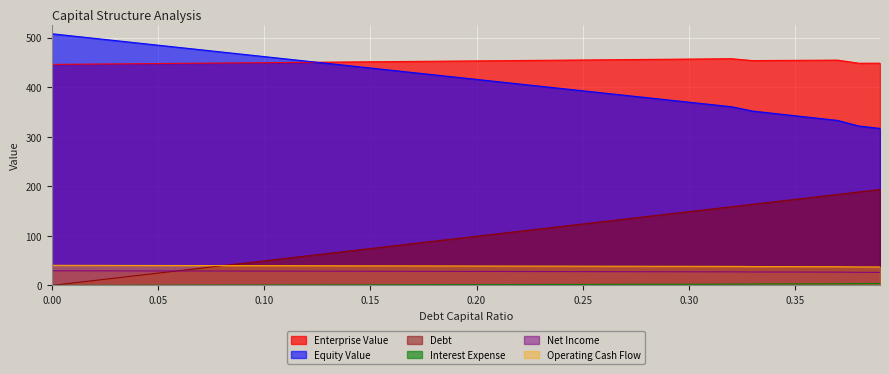

Reading left to right, what are all the values shown in this chart?

enterprise_value: 0.0=445.9	0.01=446.2	0.02=446.6	0.03=446.9	0.04=447.3	0.05=447.6	0.06=448.0	0.07=448.3	0.08=448.7	0.09=449.1	0.1=449.4	0.11=449.8	0.12=450.1	0.13=450.5	0.14=450.9	0.15=451.2	0.16=451.6	0.17=451.9	0.18=452.3	0.19=452.7	0.2=453.0	0.21=453.4	0.22=453.7	0.23=454.1	0.24=454.5	0.25=454.8	0.26=455.2	0.27=455.6	0.28=455.9	0.29=456.3	0.3=456.7	0.31=457.1	0.32=457.4	0.33=453.6	0.34=453.9	0.35=454.1	0.36=454.3	0.37=454.6	0.38=448.3	0.39=448.4
equity_value: 0.0=507.8	0.01=503.2	0.02=498.6	0.03=493.9	0.04=489.3	0.05=484.7	0.06=480.1	0.07=475.5	0.08=470.9	0.09=466.3	0.1=461.7	0.11=457.1	0.12=452.5	0.13=447.9	0.14=443.3	0.15=438.7	0.16=434.1	0.17=429.5	0.18=424.9	0.19=420.3	0.2=415.7	0.21=411.1	0.22=406.5	0.23=401.9	0.24=397.3	0.25=392.7	0.26=388.1	0.27=383.5	0.28=378.9	0.29=374.3	0.3=369.8	0.31=365.2	0.32=360.6	0.33=351.8	0.34=347.1	0.35=342.4	0.36=337.6	0.37=332.9	0.38=321.7	0.39=316.8
debt: 0.0=0.0	0.01=5.0	0.02=9.9	0.03=14.9	0.04=19.8	0.05=24.8	0.06=29.8	0.07=34.7	0.08=39.7	0.09=44.6	0.1=49.6	0.11=54.6	0.12=59.5	0.13=64.5	0.14=69.5	0.15=74.4	0.16=79.4	0.17=84.3	0.18=89.3	0.19=94.3	0.2=99.2	0.21=104.2	0.22=109.1	0.23=114.1	0.24=119.1	0.25=124.0	0.26=129.0	0.27=133.9	0.28=138.9	0.29=143.9	0.3=148.8	0.31=153.8	0.32=158.8	0.33=163.7	0.34=168.7	0.35=173.6	0.36=178.6	0.37=183.6	0.38=188.5	0.39=193.5
interest_expense: 0.0=0.0	0.01=0.1	0.02=0.2	0.03=0.2	0.04=0.3	0.05=0.4	0.06=0.5	0.07=0.6	0.08=0.6	0.09=0.7	0.1=0.8	0.11=0.9	0.12=1.0	0.13=1.0	0.14=1.1	0.15=1.2	0.16=1.3	0.17=1.4	0.18=1.4	0.19=1.5	0.2=1.6	0.21=1.7	0.22=1.8	0.23=1.8	0.24=1.9	0.25=2.0	0.26=2.1	0.27=2.2	0.28=2.3	0.29=2.3	0.3=2.4	0.31=2.5	0.32=2.6	0.33=2.9	0.34=3.0	0.35=3.1	0.36=3.2	0.37=3.3	0.38=3.8	0.39=3.9
net_income: 0.0=29.6	0.01=29.5	0.02=29.4	0.03=29.4	0.04=29.3	0.05=29.2	0.06=29.2	0.07=29.1	0.08=29.0	0.09=29.0	0.1=28.9	0.11=28.8	0.12=28.8	0.13=28.7	0.14=28.6	0.15=28.6	0.16=28.5	0.17=28.4	0.18=28.4	0.19=28.3	0.2=28.2	0.21=28.1	0.22=28.1	0.23=28.0	0.24=27.9	0.25=27.9	0.26=27.8	0.27=27.7	0.28=27.7	0.29=27.6	0.3=27.5	0.31=27.5	0.32=27.4	0.33=27.1	0.34=27.1	0.35=27.0	0.36=26.9	0.37=26.8	0.38=26.4	0.39=26.3
operating_cash_flow: 0.0=40.6	0.01=40.5	0.02=40.4	0.03=40.4	0.04=40.3	0.05=40.2	0.06=40.2	0.07=40.1	0.08=40.0	0.09=40.0	0.1=39.9	0.11=39.8	0.12=39.8	0.13=39.7	0.14=39.6	0.15=39.6	0.16=39.5	0.17=39.4	0.18=39.4	0.19=39.3	0.2=39.2	0.21=39.1	0.22=39.1	0.23=39.0	0.24=38.9	0.25=38.9	0.26=38.8	0.27=38.7	0.28=38.7	0.29=38.6	0.3=38.5	0.31=38.5	0.32=38.4	0.33=38.1	0.34=38.1	0.35=38.0	0.36=37.9	0.37=37.8	0.38=37.4	0.39=37.3